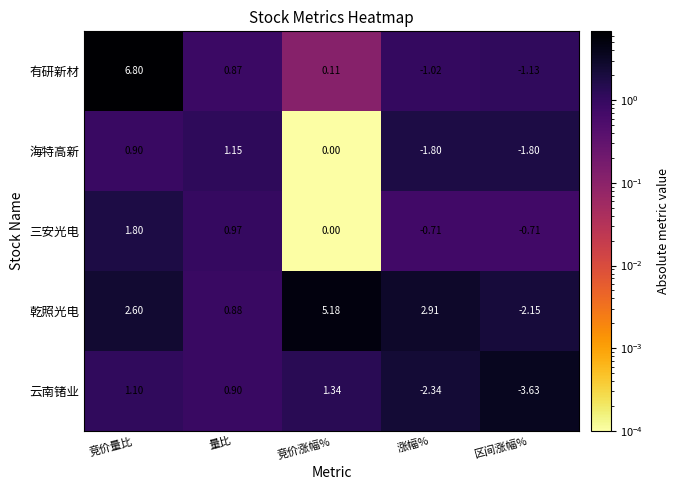

At 区间涨幅%, list the series in order from largest to smallest.

三安光电, 有研新材, 海特高新, 乾照光电, 云南锗业